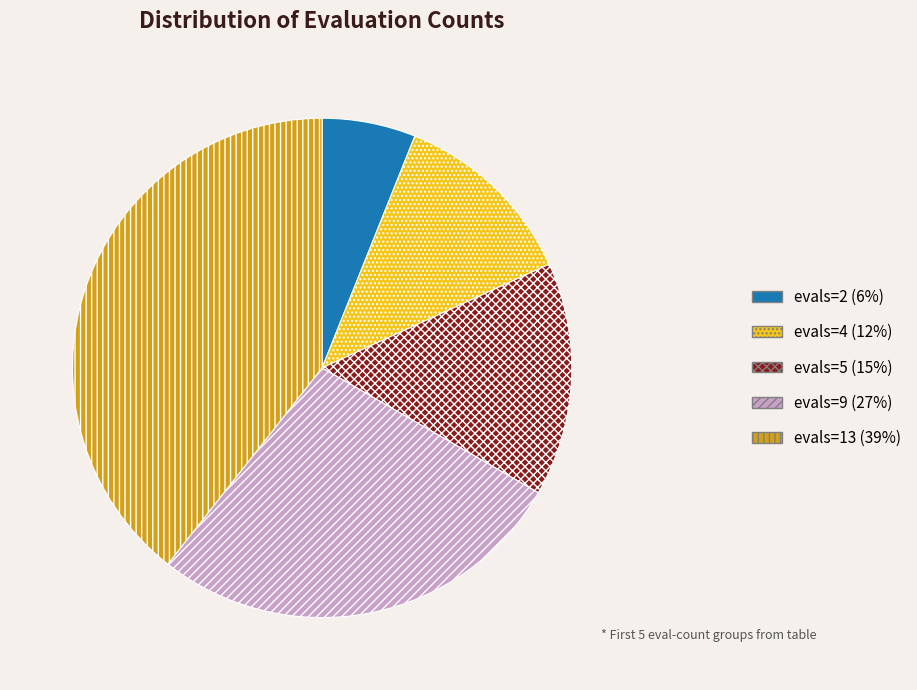

Is it true that evals=13 (39%) is 39% of the pie?

True